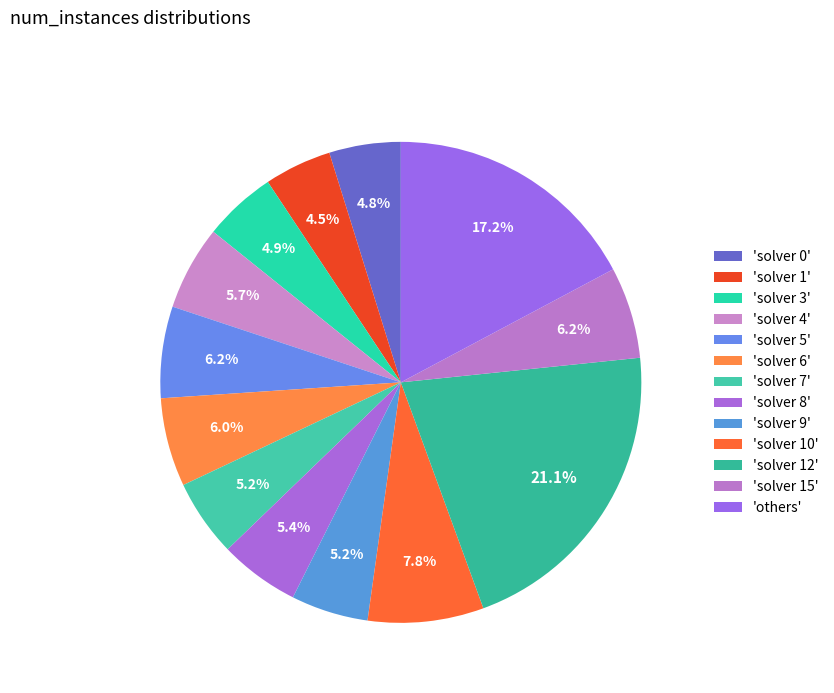

How many segments does this pie chart have?

13